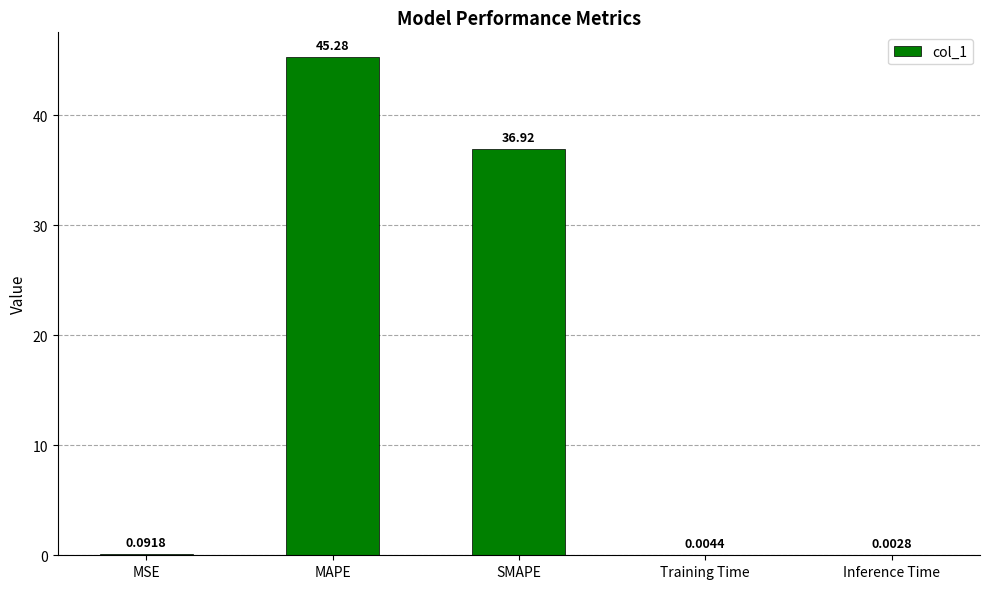

Which has a higher value, MAPE or MSE?

MAPE